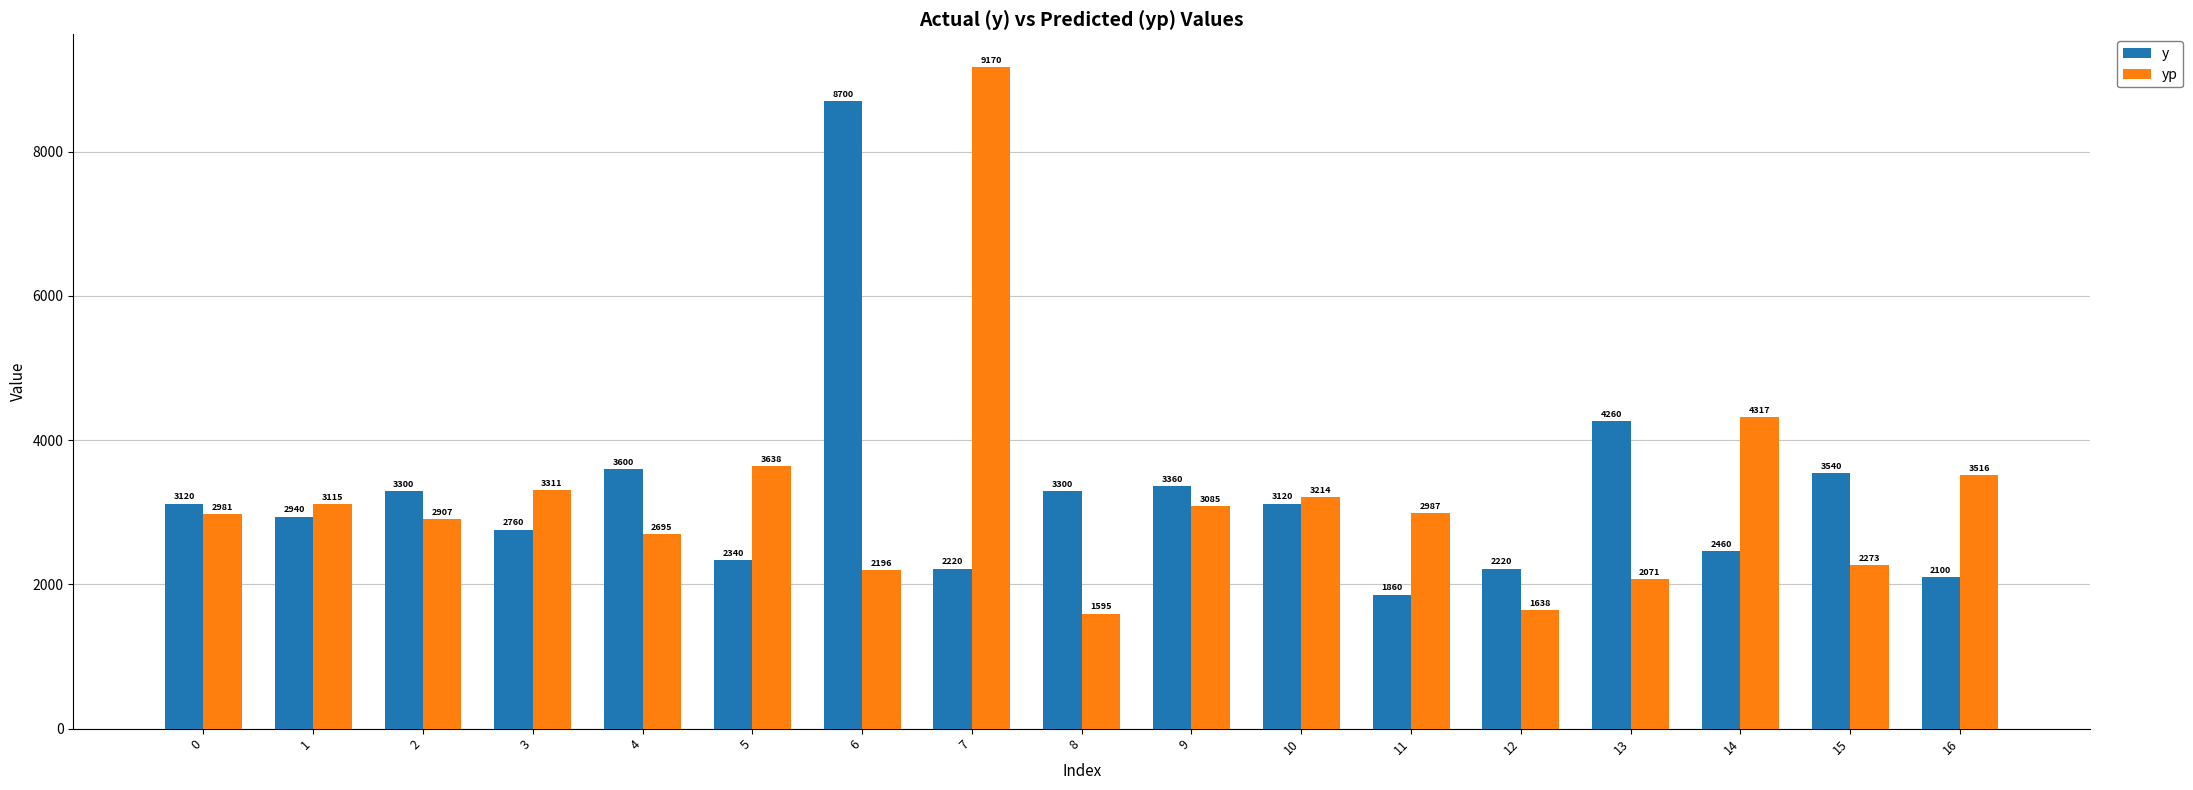

What is the value of the yp bar at the 5th from the left?

2694.7